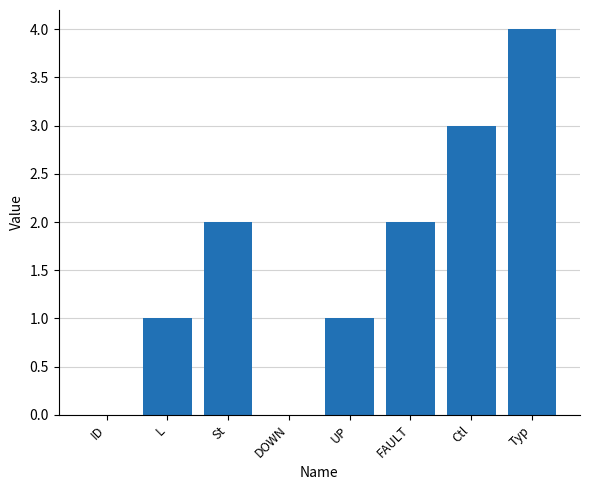

Reading left to right, transcribe all the data shown in this chart.

0	1	2	0	1	2	3	4